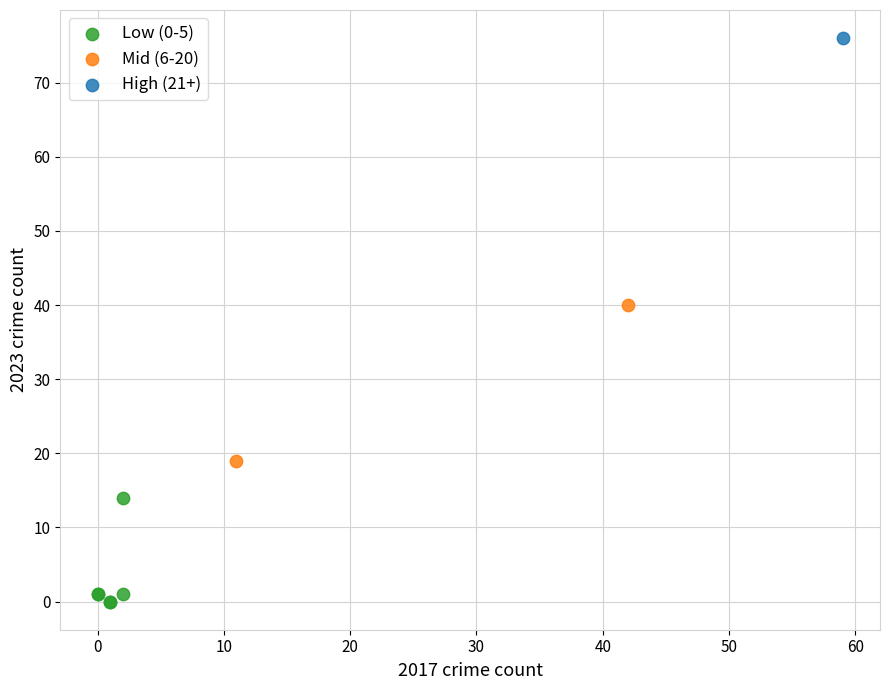

What are all the series names shown in the legend?

Low (0-5), Mid (6-20), High (21+)